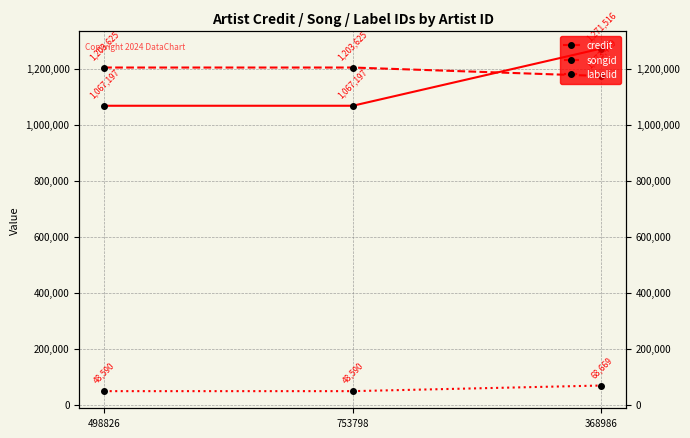

Which category has the lowest value across all series?

498826